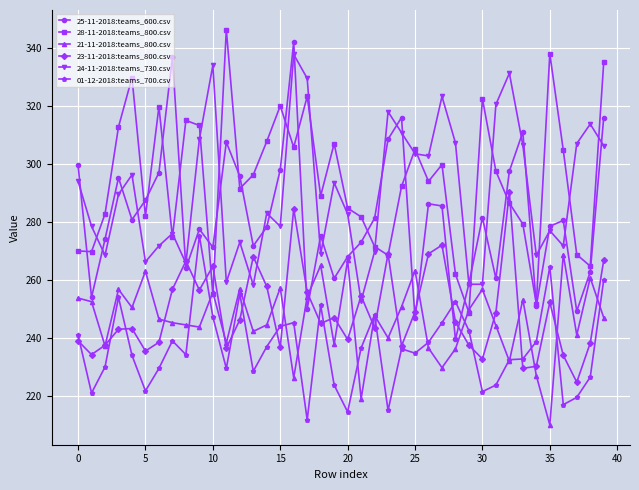

What is the minimum value for 01-12-2018:teams_700.csv?

211.8